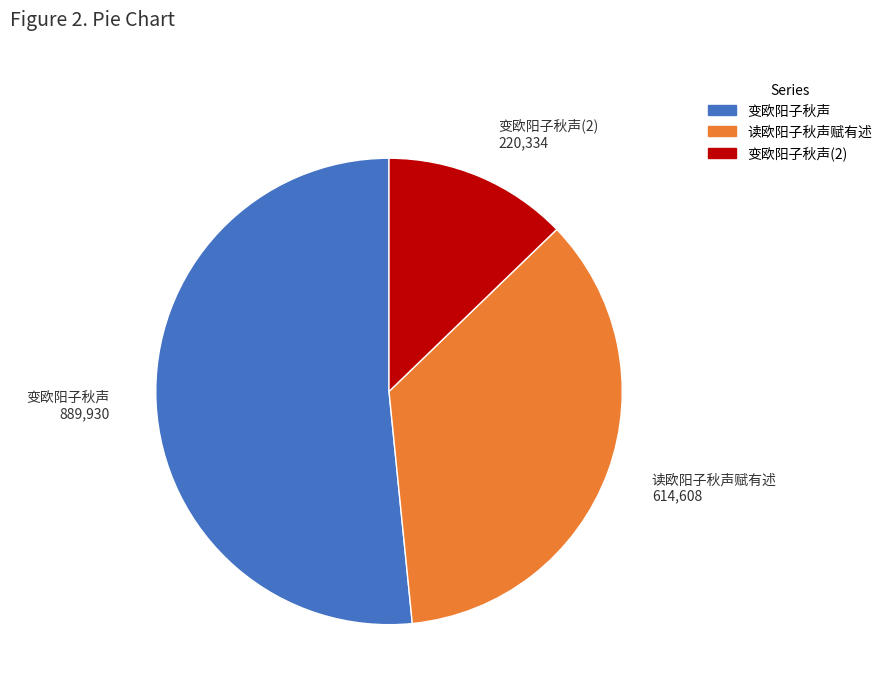

Is there a majority slice in this chart?

Yes